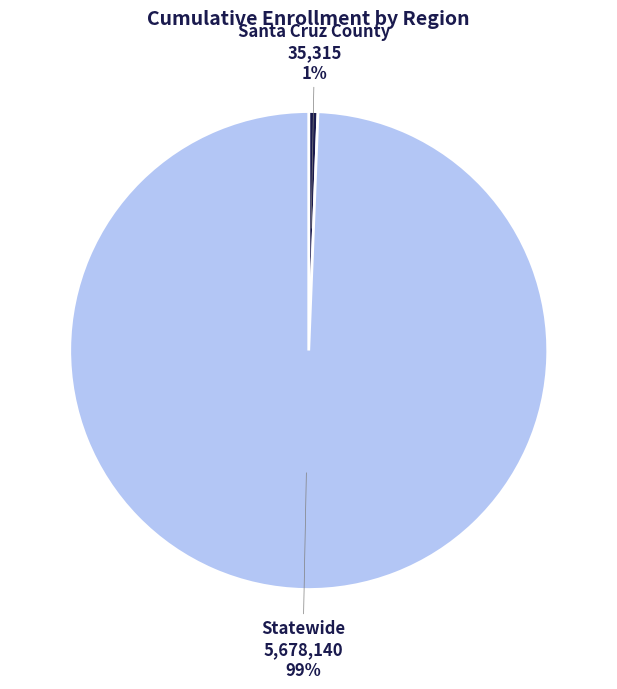

What is the largest slice in the pie chart?

Statewide